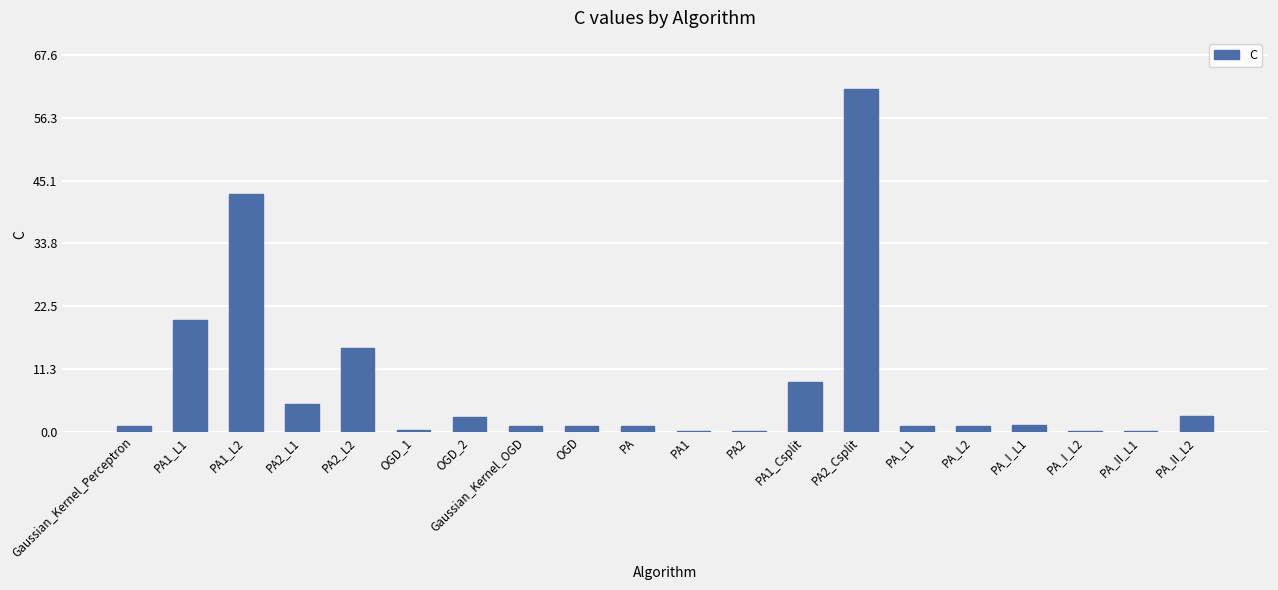

What is the greatest value displayed?

61.5